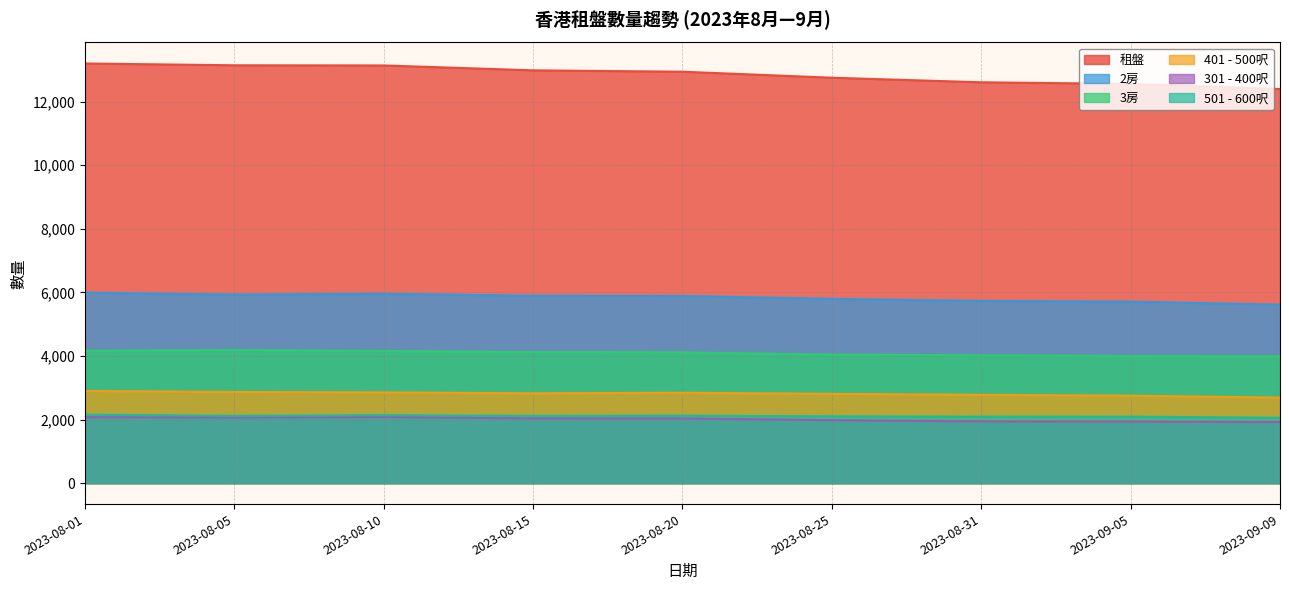

What is the smallest value displayed?

1919